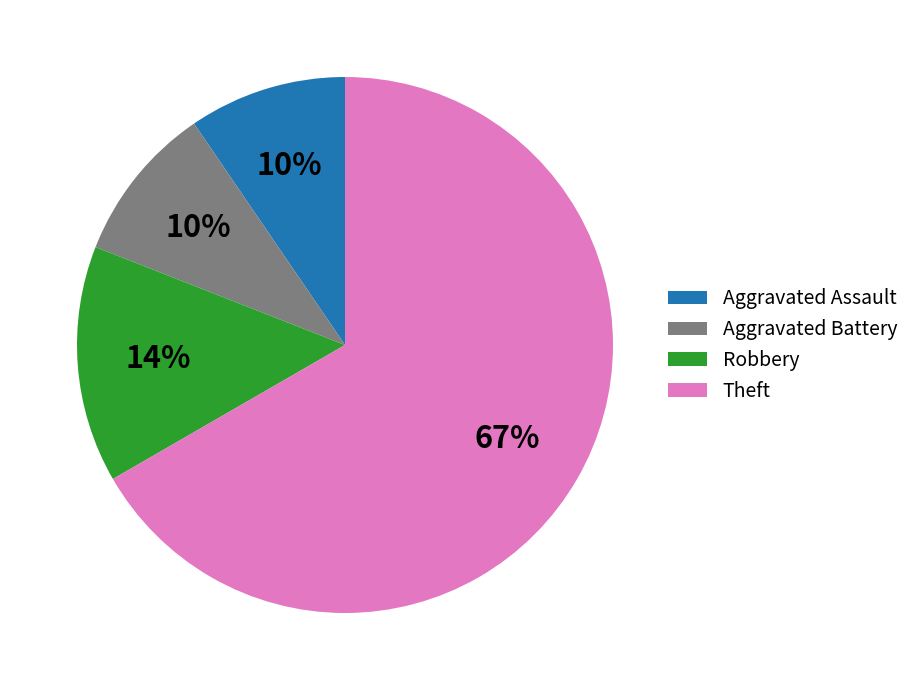

Combined, do Theft and Aggravated Battery account for over 50%?

Yes